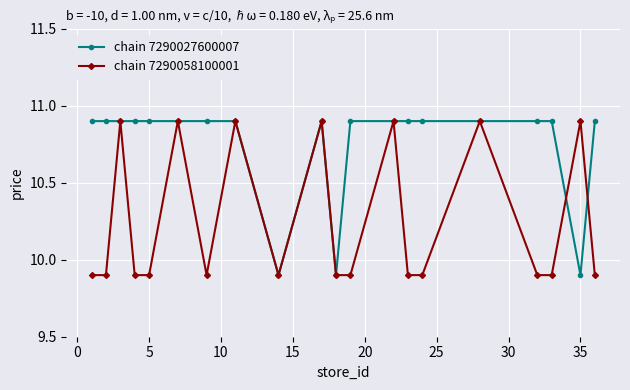

What is the value of the chain 7290027600007 point at the 20th from the left?

10.9